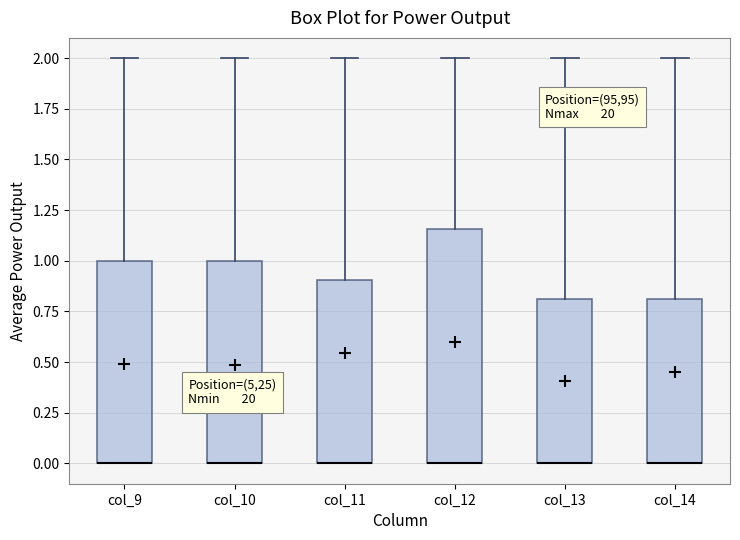

Comparing the boxes themselves (not the whiskers), which one is the tallest?

col_12